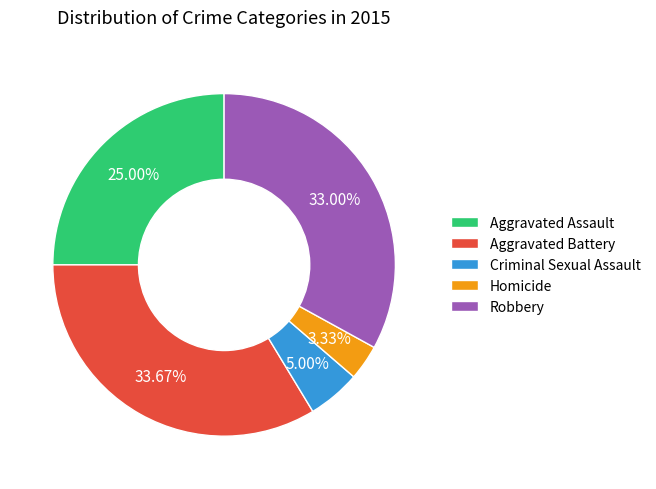

Rank the categories by value from highest to lowest.

Aggravated Battery, Robbery, Aggravated Assault, Criminal Sexual Assault, Homicide